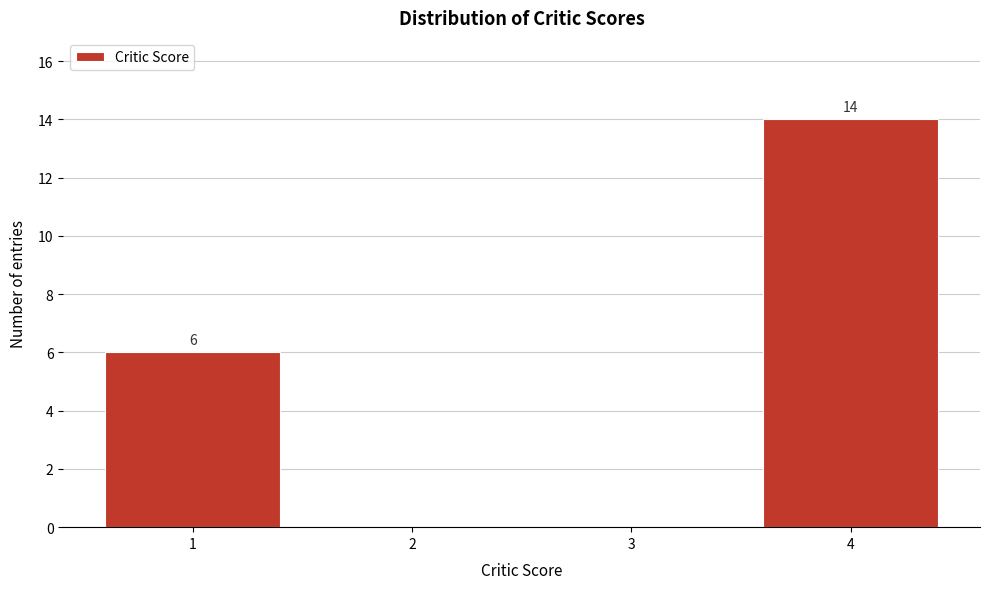

Which range on the x-axis has the tallest bar?

3.5 to 4.5